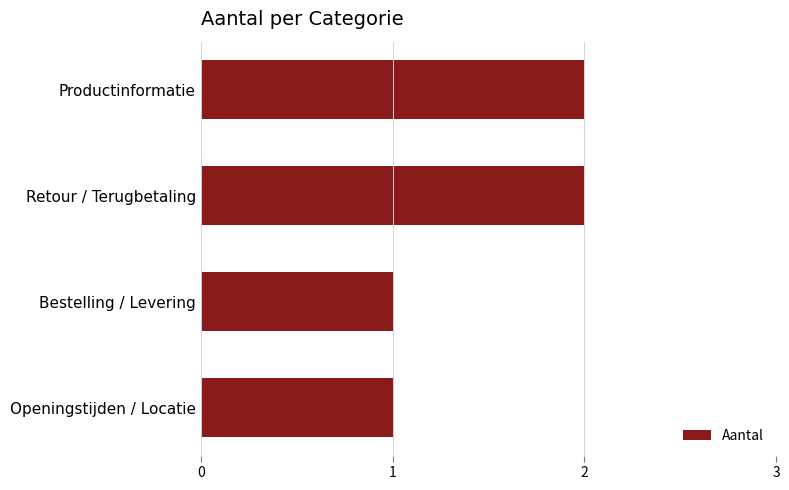

Does the chart contain stacked bars?

No